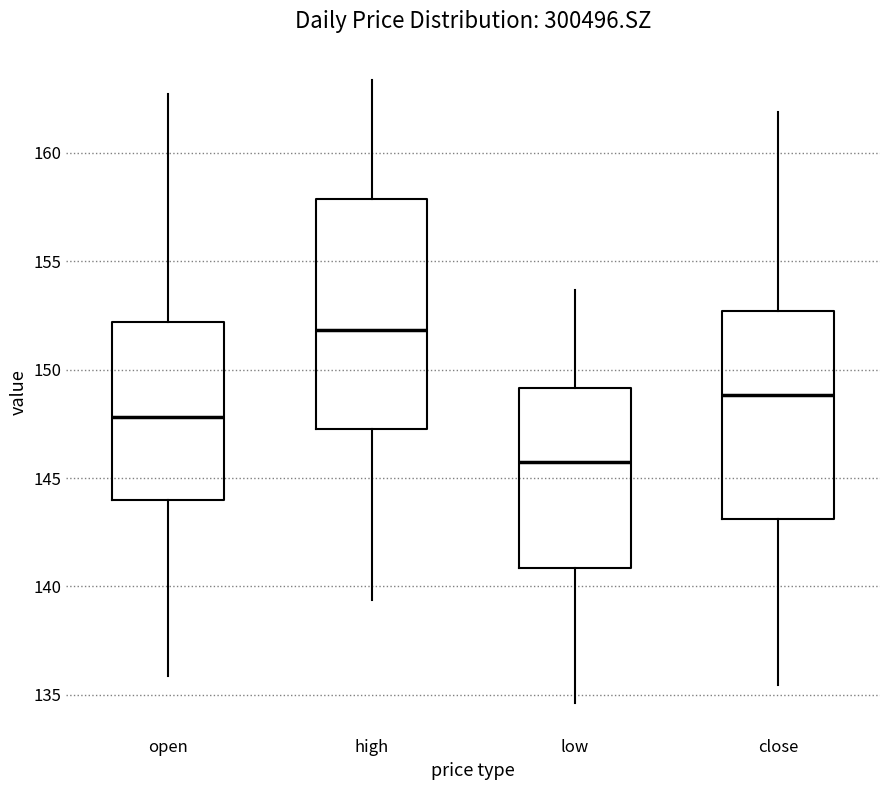

Which box's median line is the lowest?

low